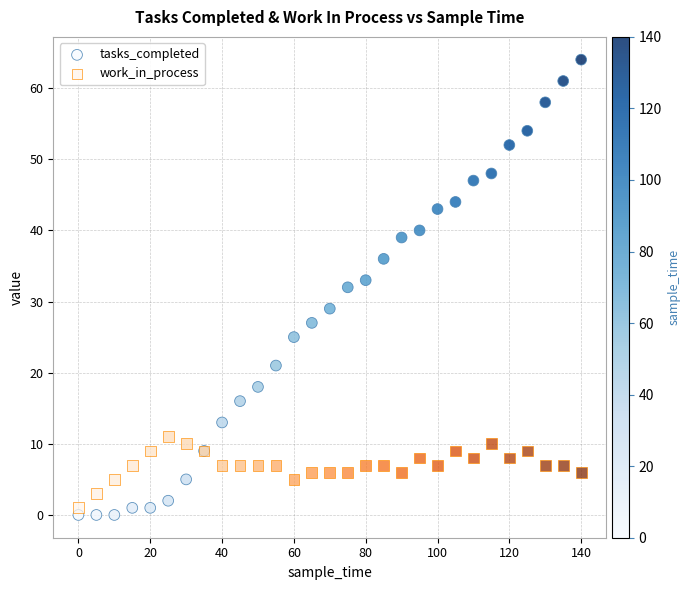

Which series reaches the maximum Y coordinate?

tasks_completed